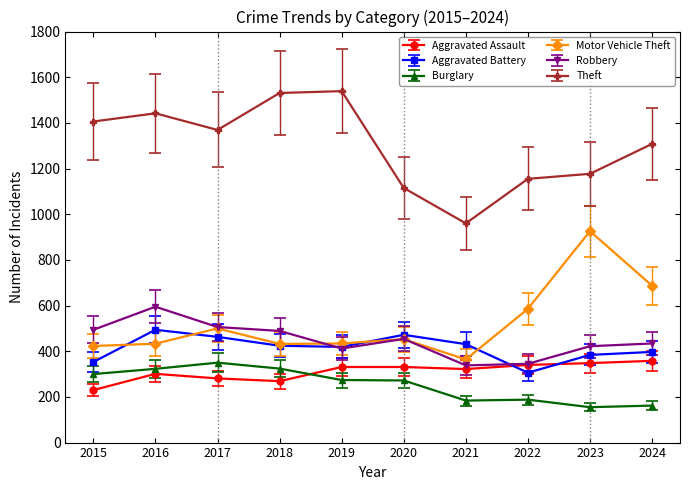

At which category is the sum across all series the highest?

2016